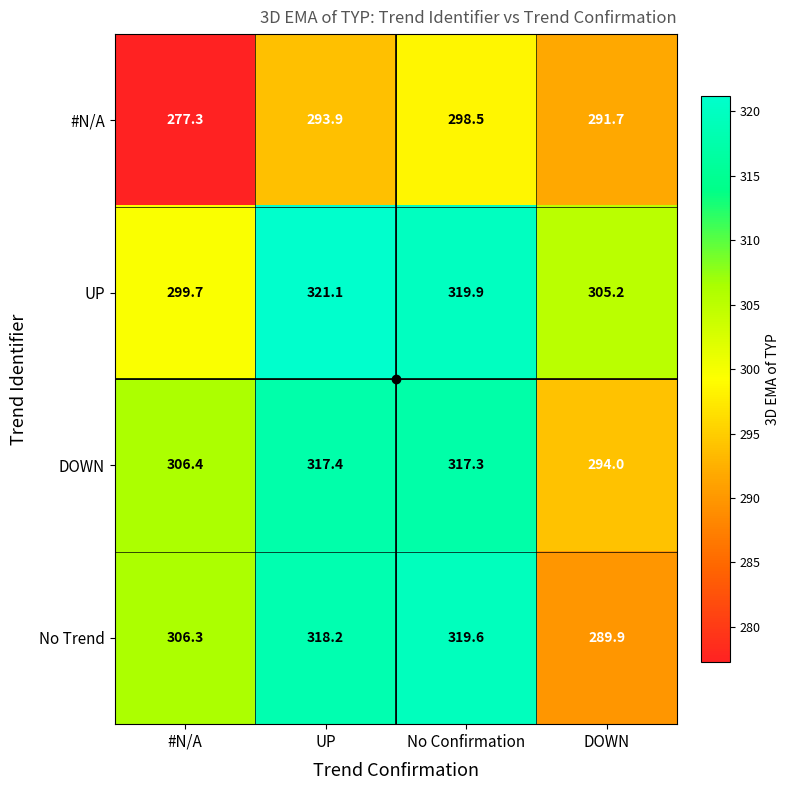

The No Trend series shows 318.2 at UP. True or false?

True